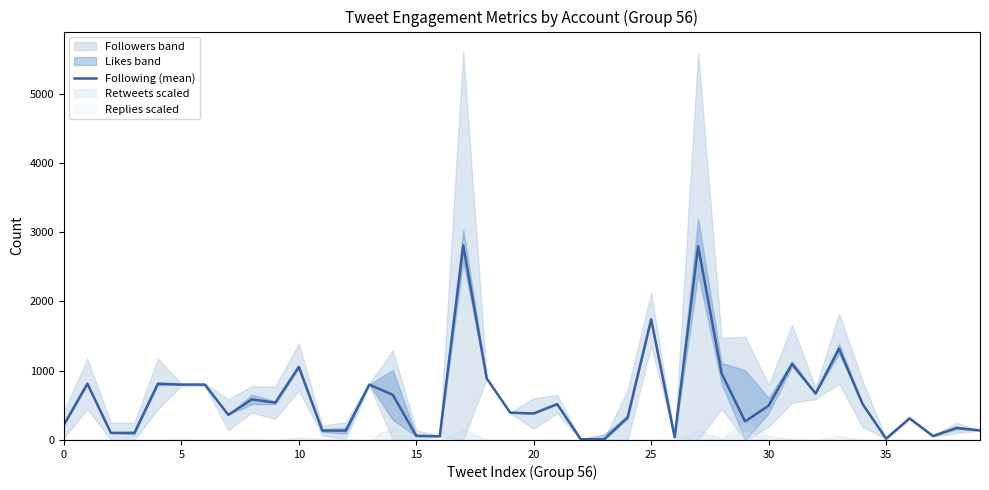

How many lines are shown in the chart?

1